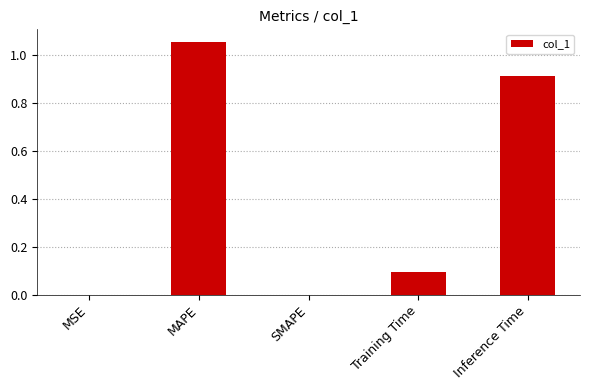

What is the change in value from MAPE to Training Time?

-1.0